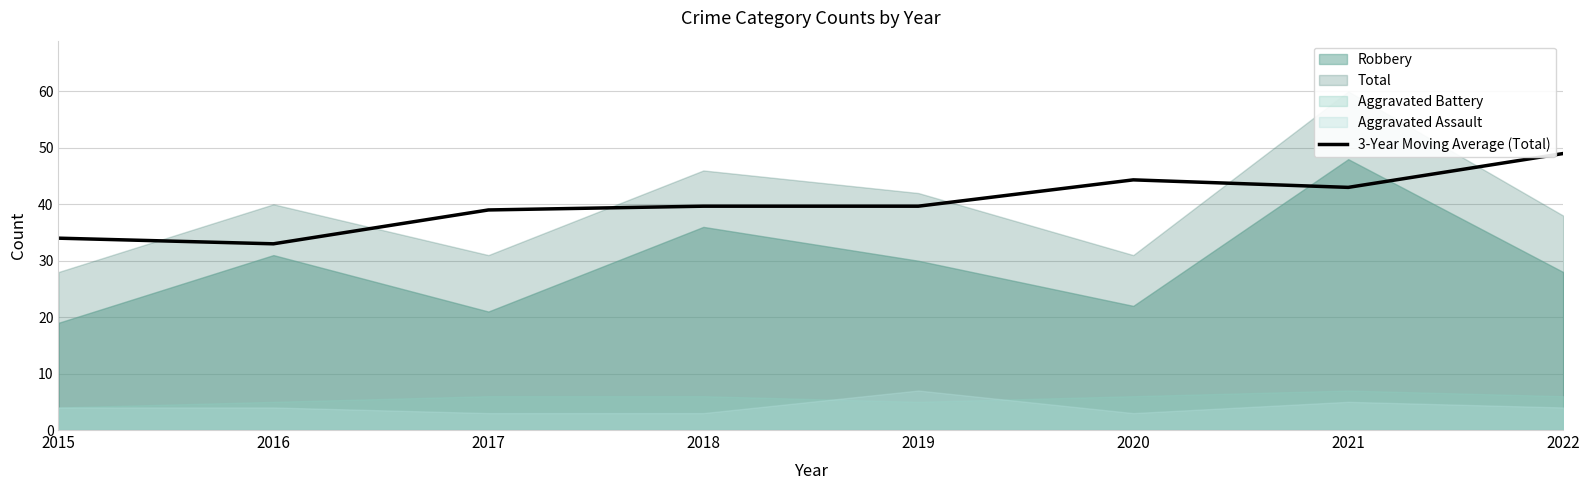

Is it true that 3-Year Moving Average (Total) equals 39.7 at 2019?

True